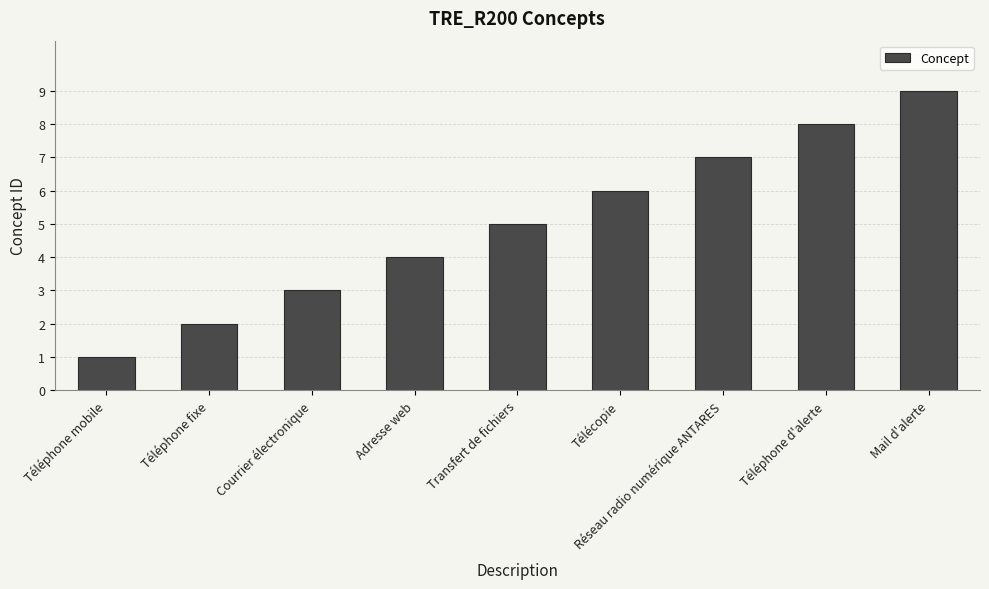

Reading left to right, extract all data points from this chart.

1	2	3	4	5	6	7	8	9